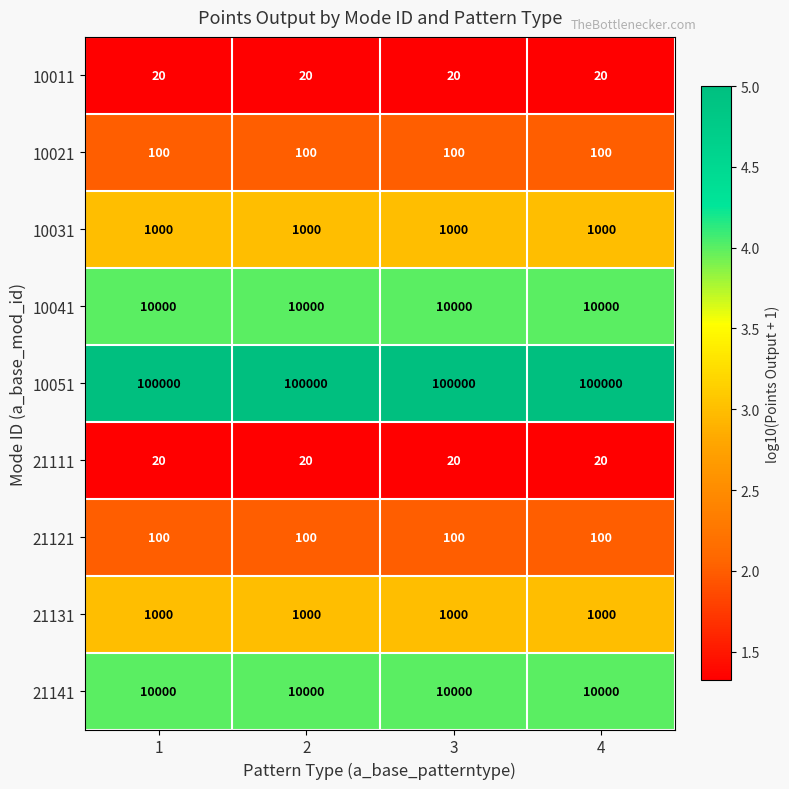

Read the 10031 value at 1.

1000